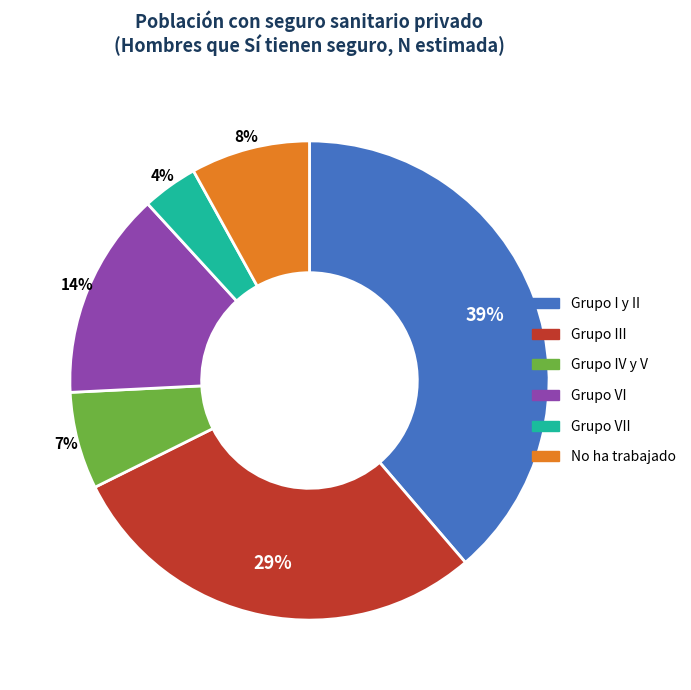

The Grupo IV y V slice represents 7% of the pie. True or false?

True